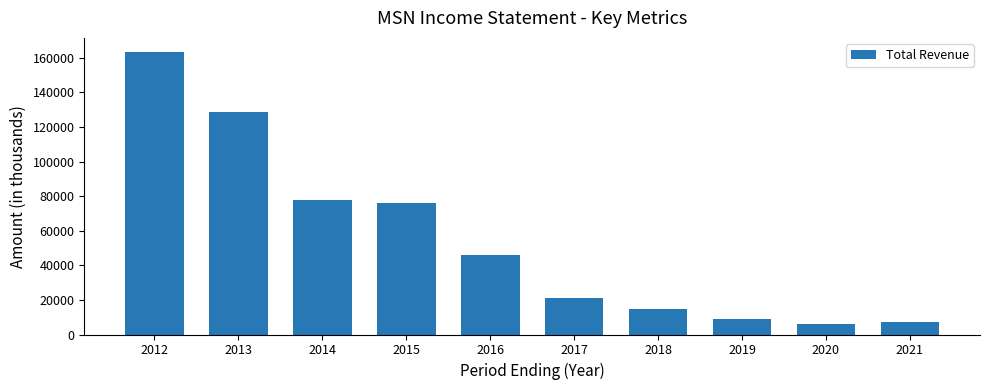

How many values are below 45800?

5